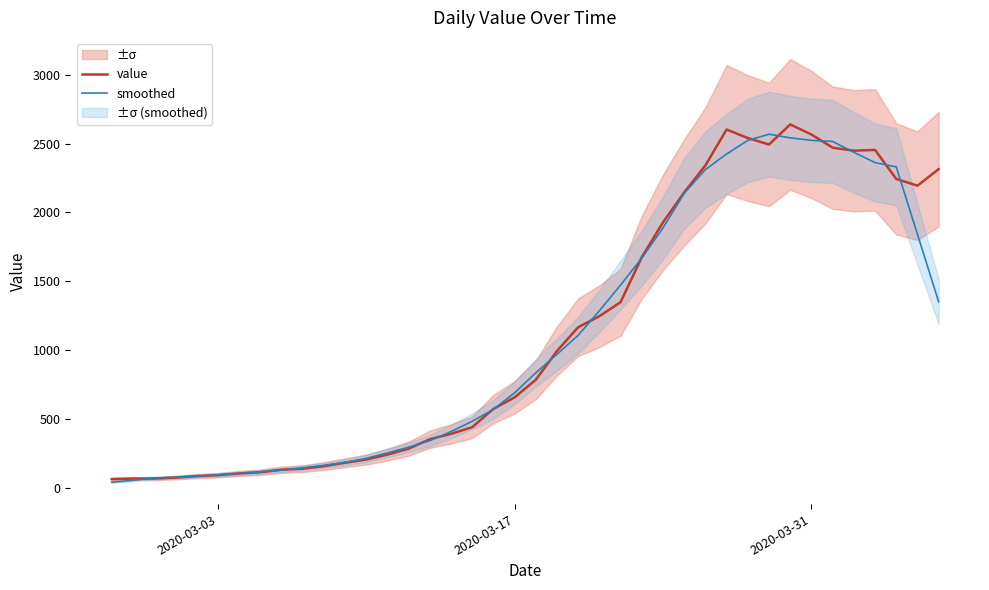

List the series in order of their overall mean, lowest first.

smoothed, value